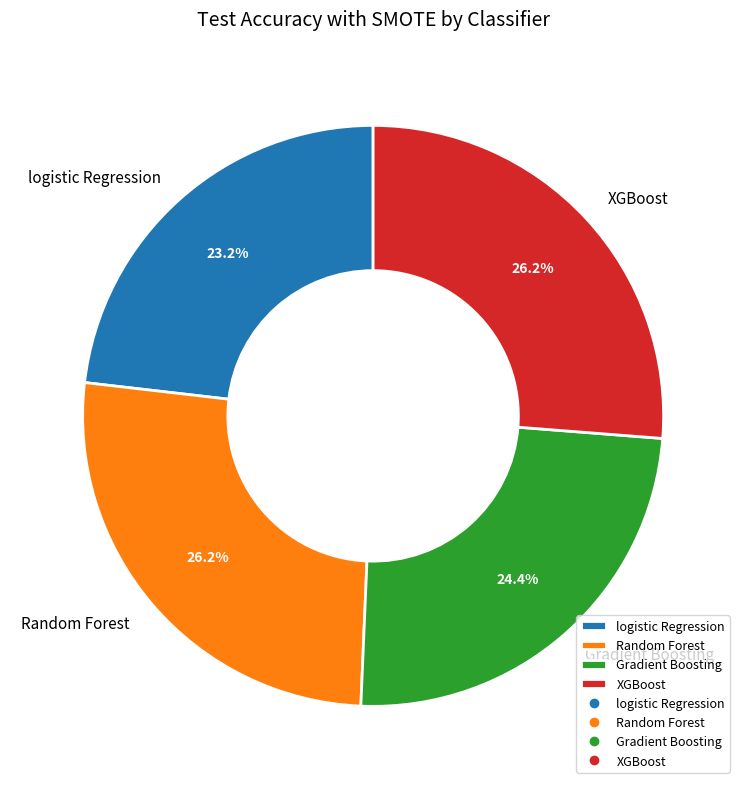

Combined, what portion of the pie is XGBoost and Random Forest?

52.4%